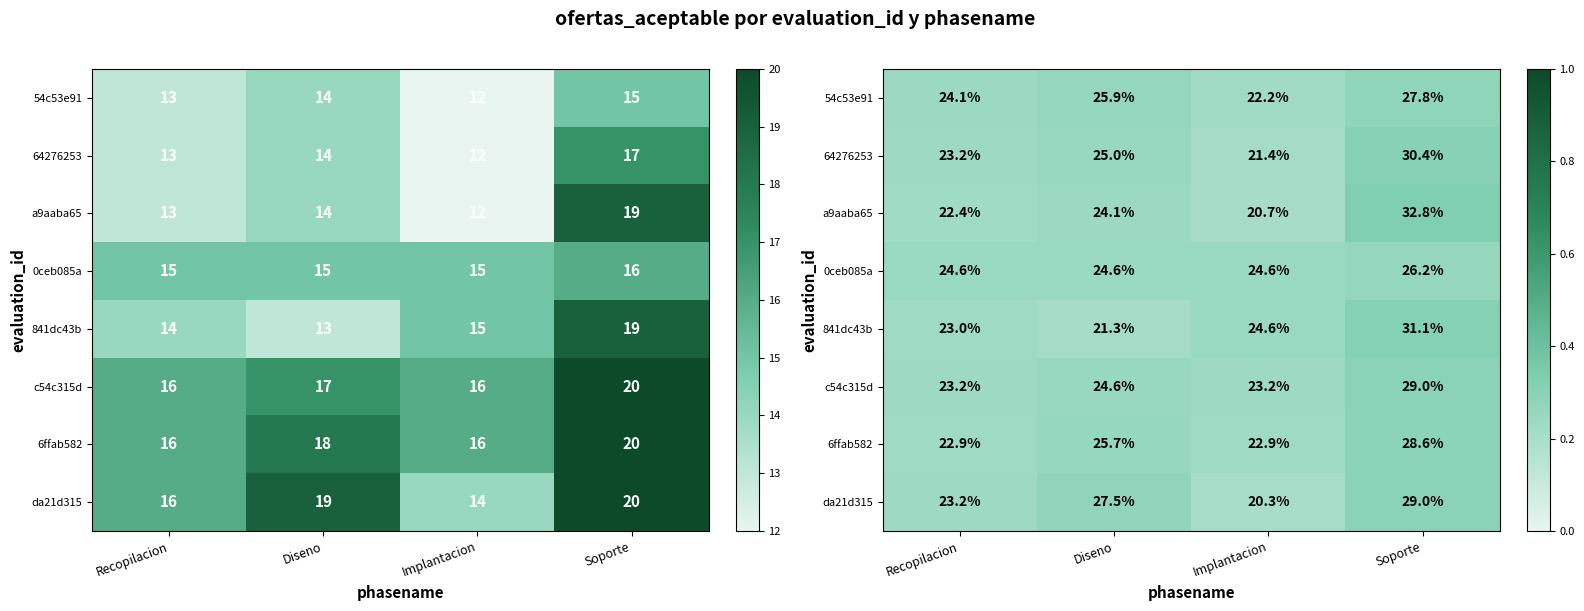

Is it true that da21d315 equals 0.2 at Implantacion?

True